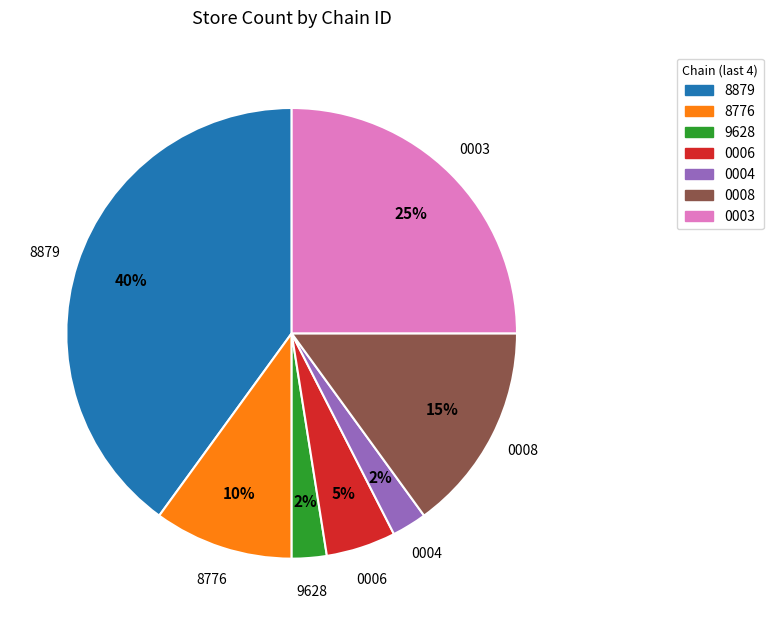

To the nearest percent, what is the average slice percentage?

14%